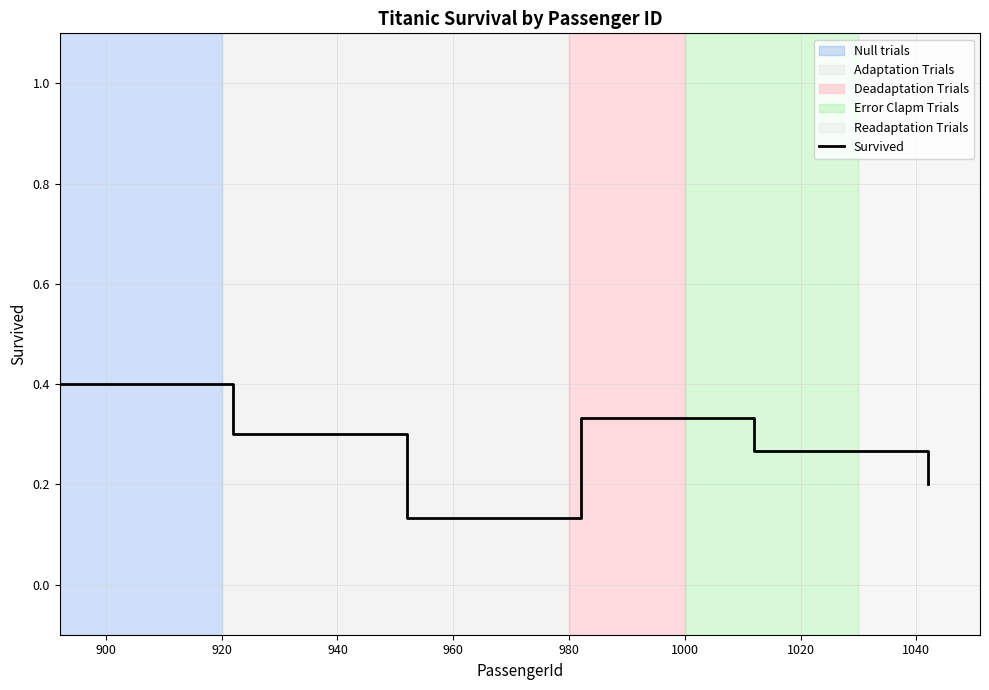

How many data points does each series have?

6